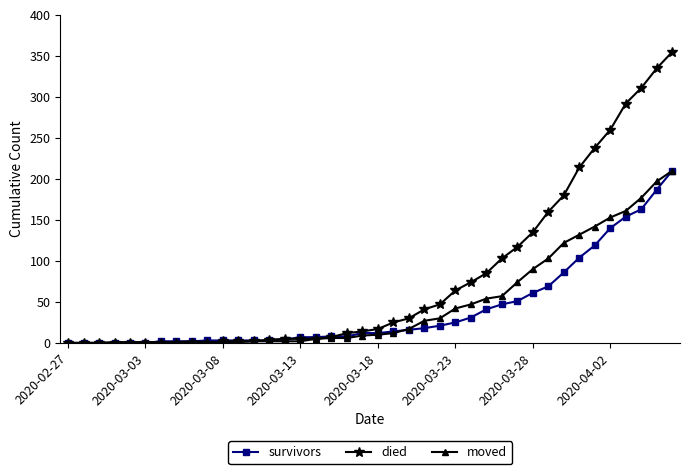

How many data points does each series have?

40